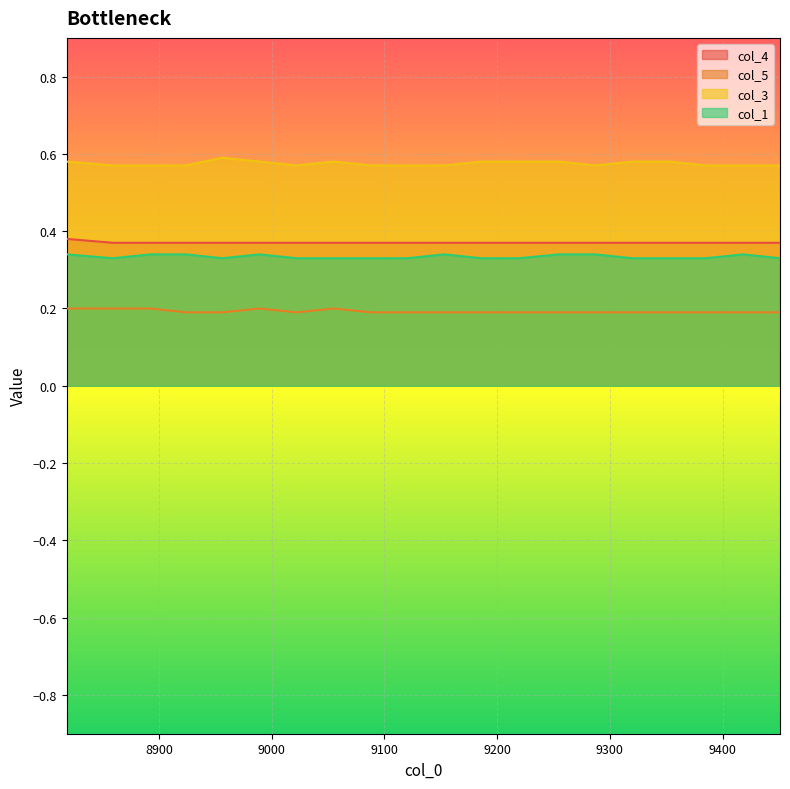

Is it true that col_4 equals 0.6 at 8989?

False